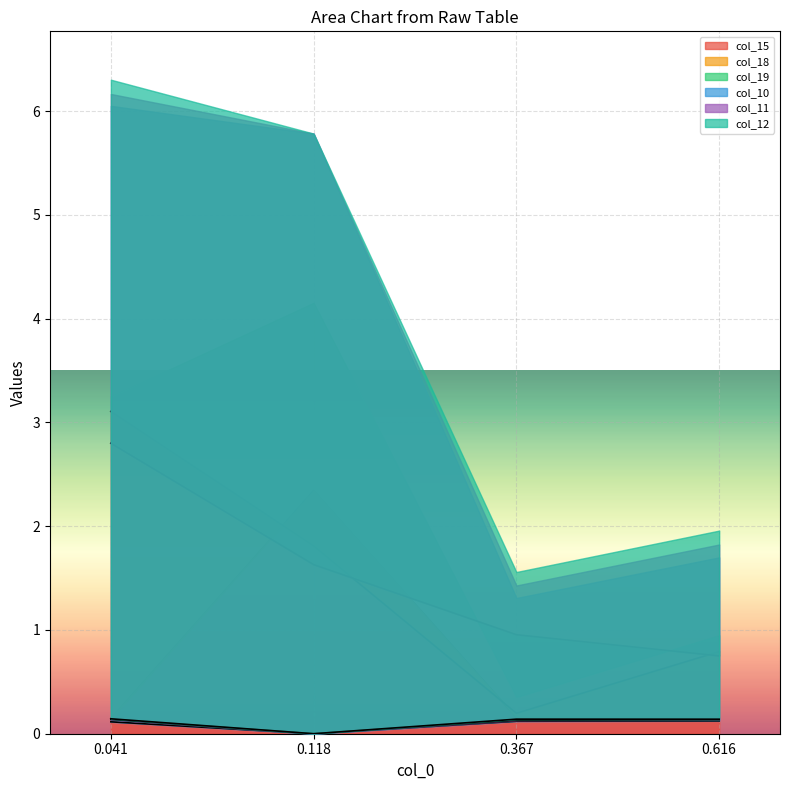

What is the value of the col_18 point at the 1st from the left?

3.1